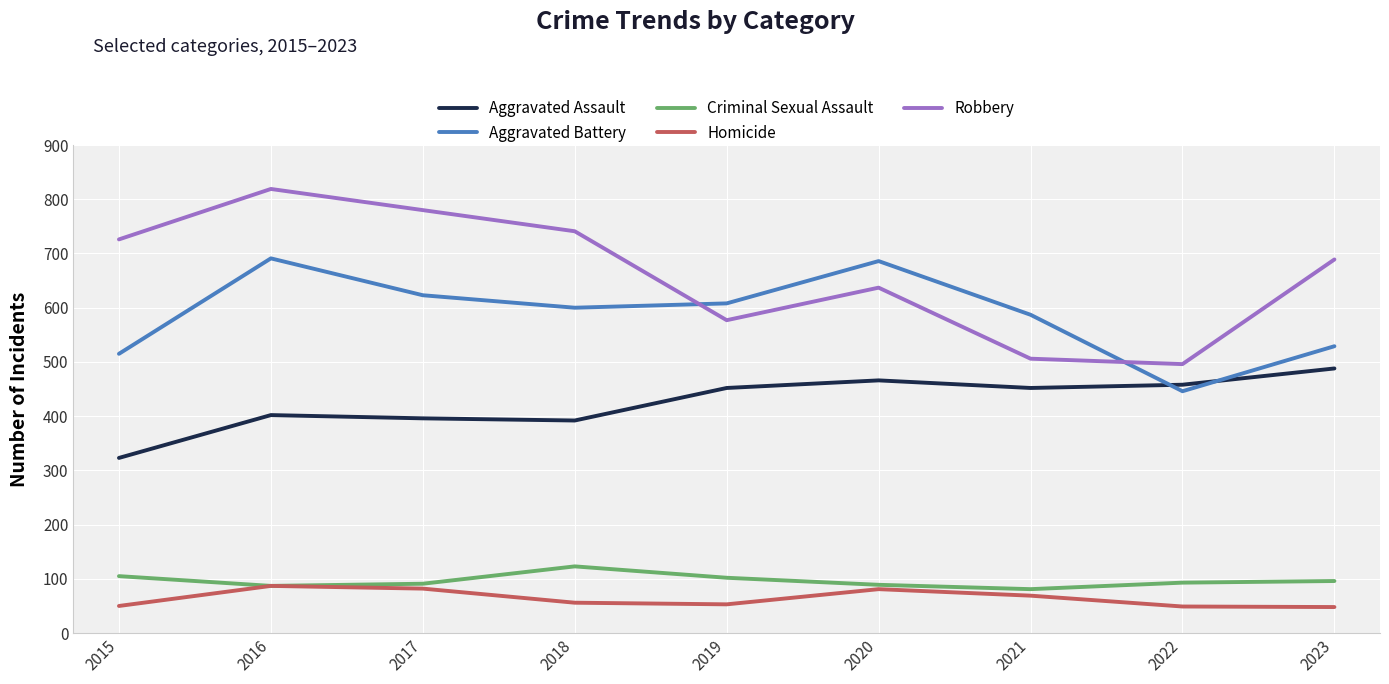

What is the difference between the Robbery values at 2018 and 2016?

78